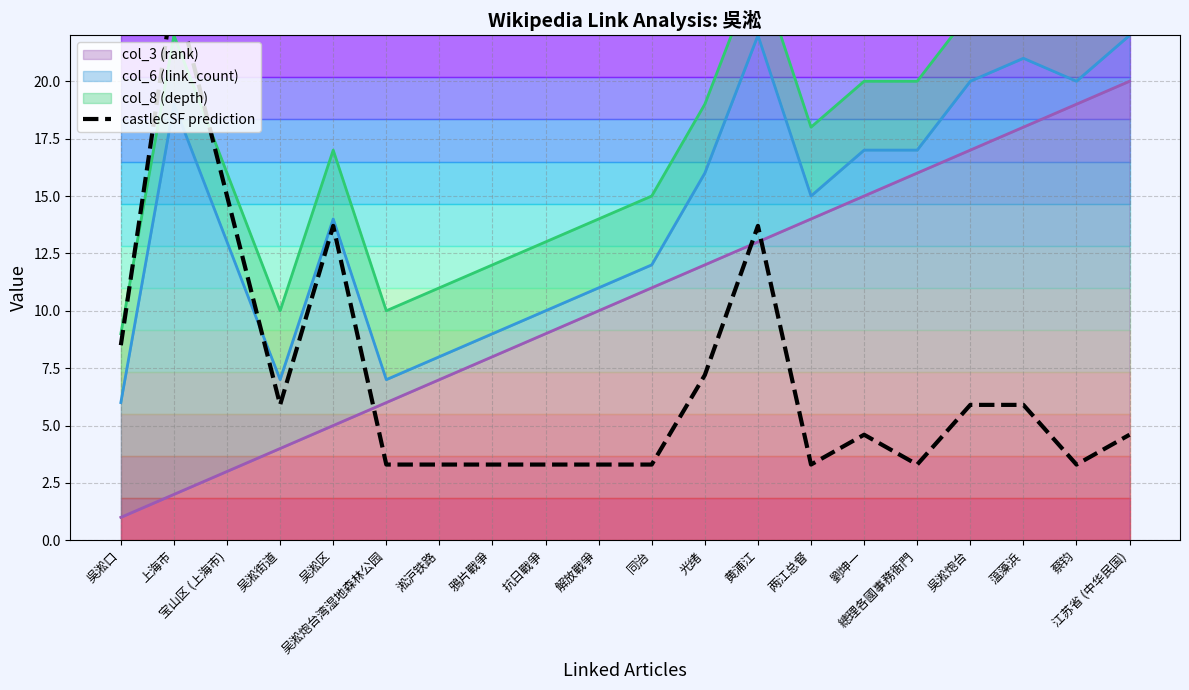

What is the maximum value shown in the chart?

24.1